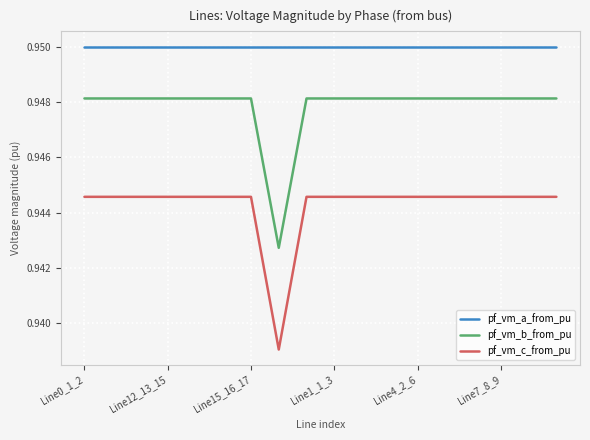

How many lines are shown in the chart?

3